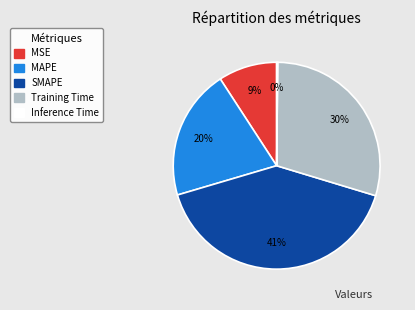

Do SMAPE and MAPE together represent more than half of the pie?

Yes